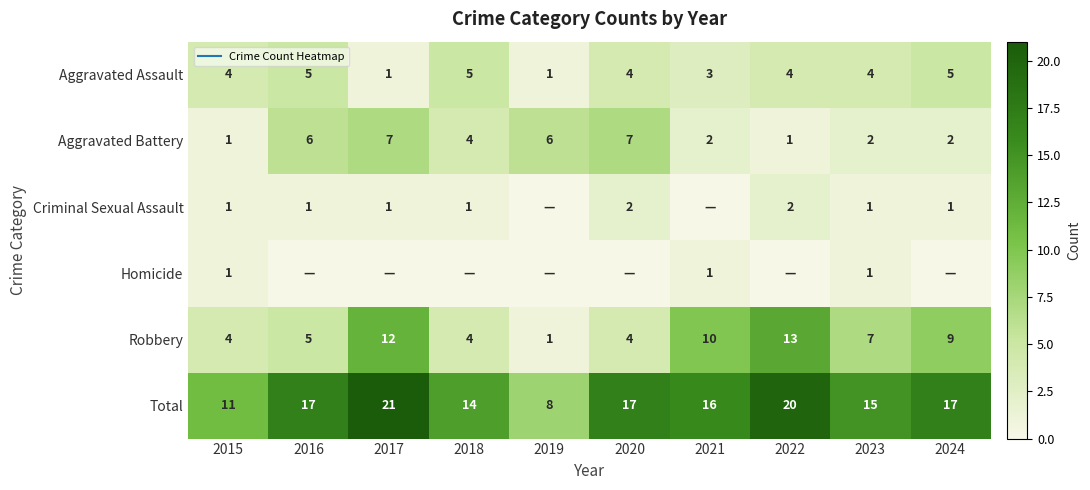

Count the number of categories in the chart.

10